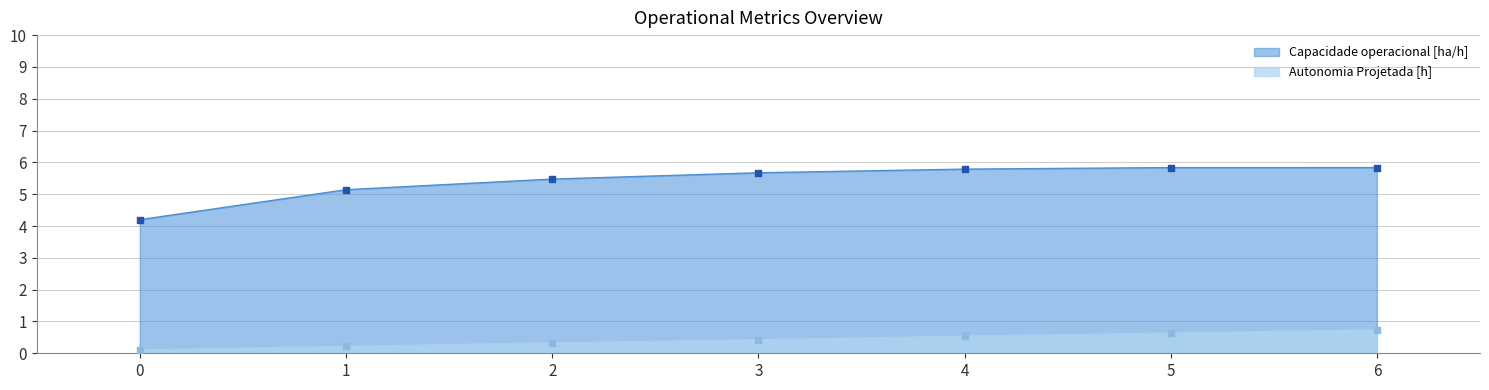

Which series has the largest Y range (max minus min)?

Capacidade operacional [ha/h]